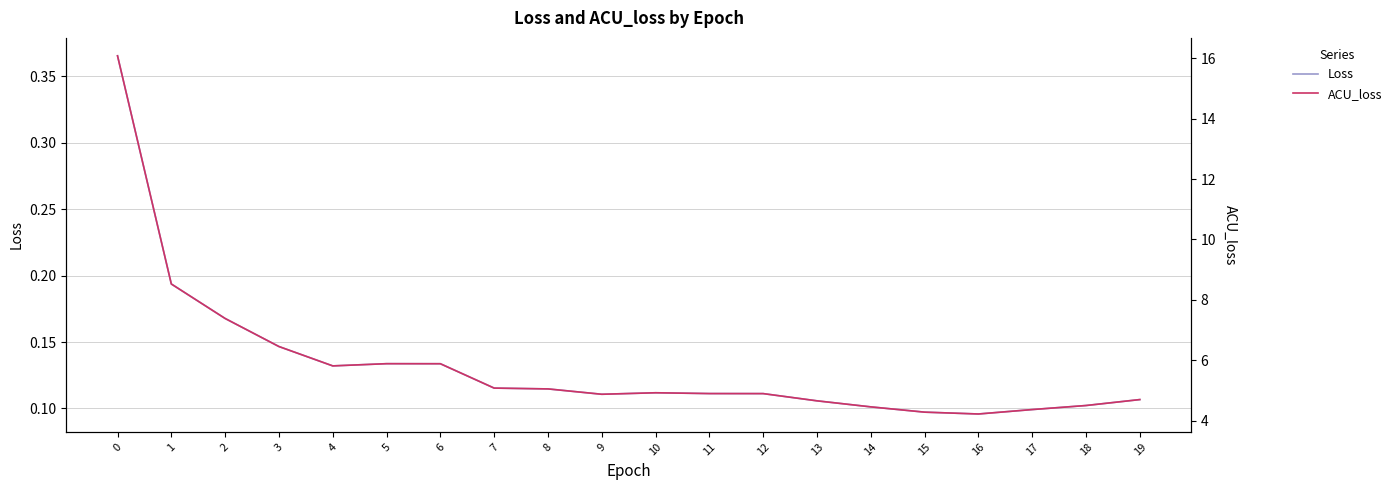

True or false: Loss and ACU_loss intersect in this chart.

False